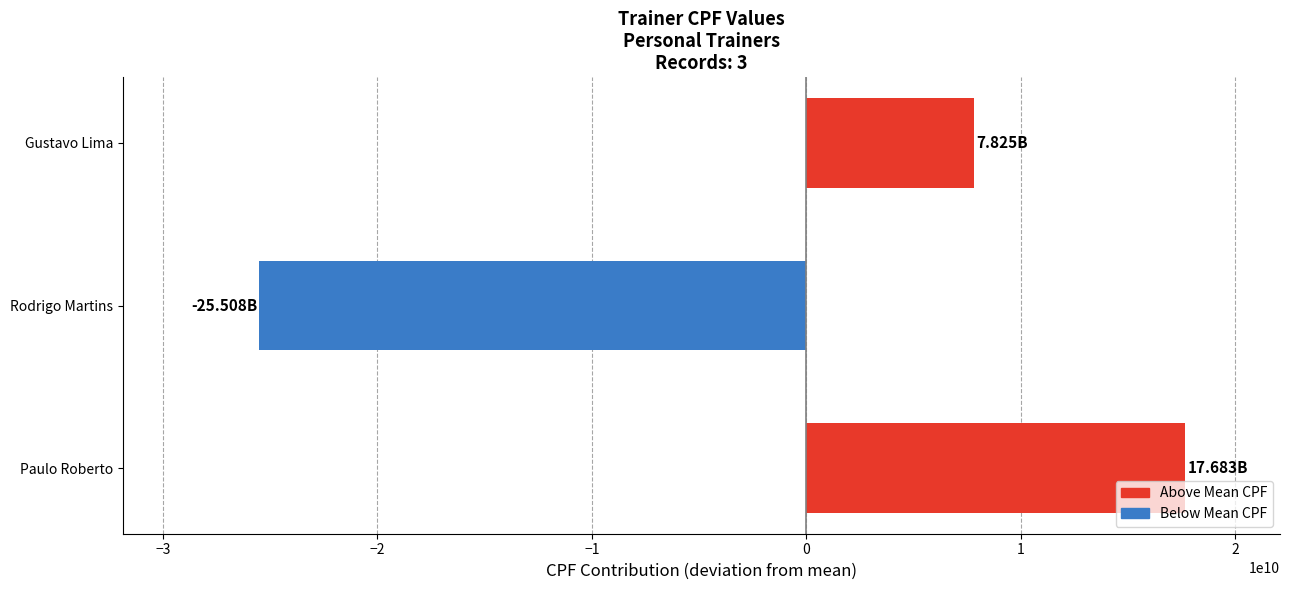

How many values are above zero?

2